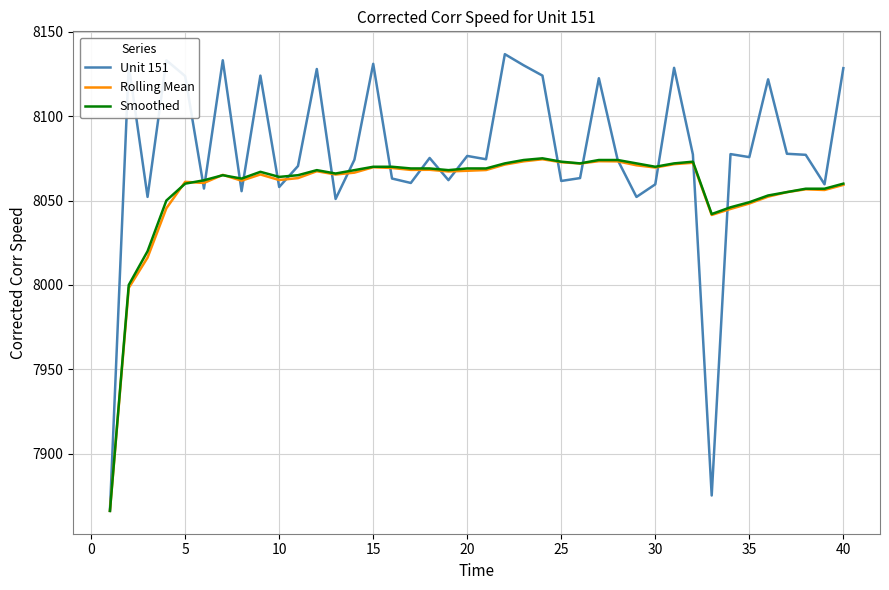

Which series has the largest total across all categories?

Unit 151